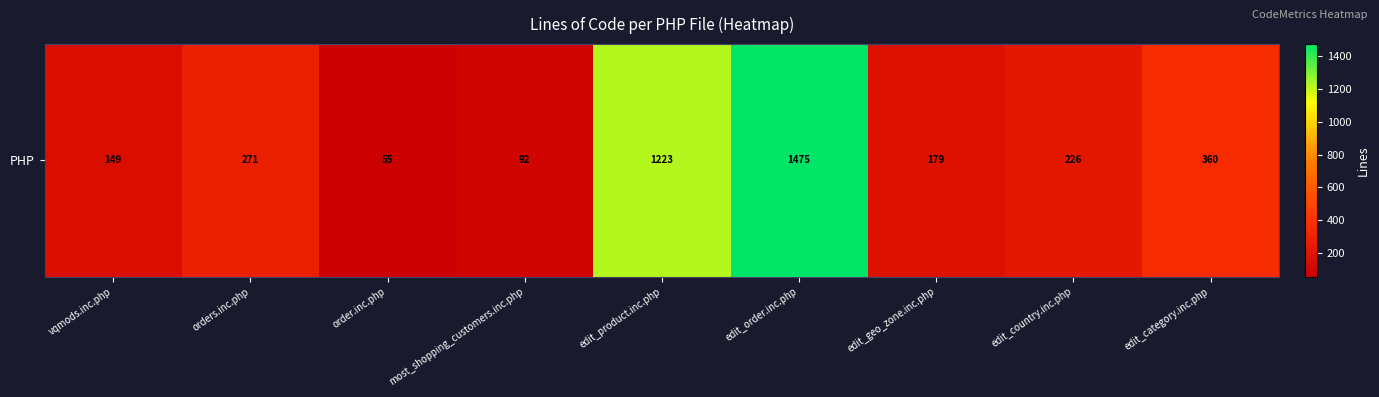

How many values are below 226?

4